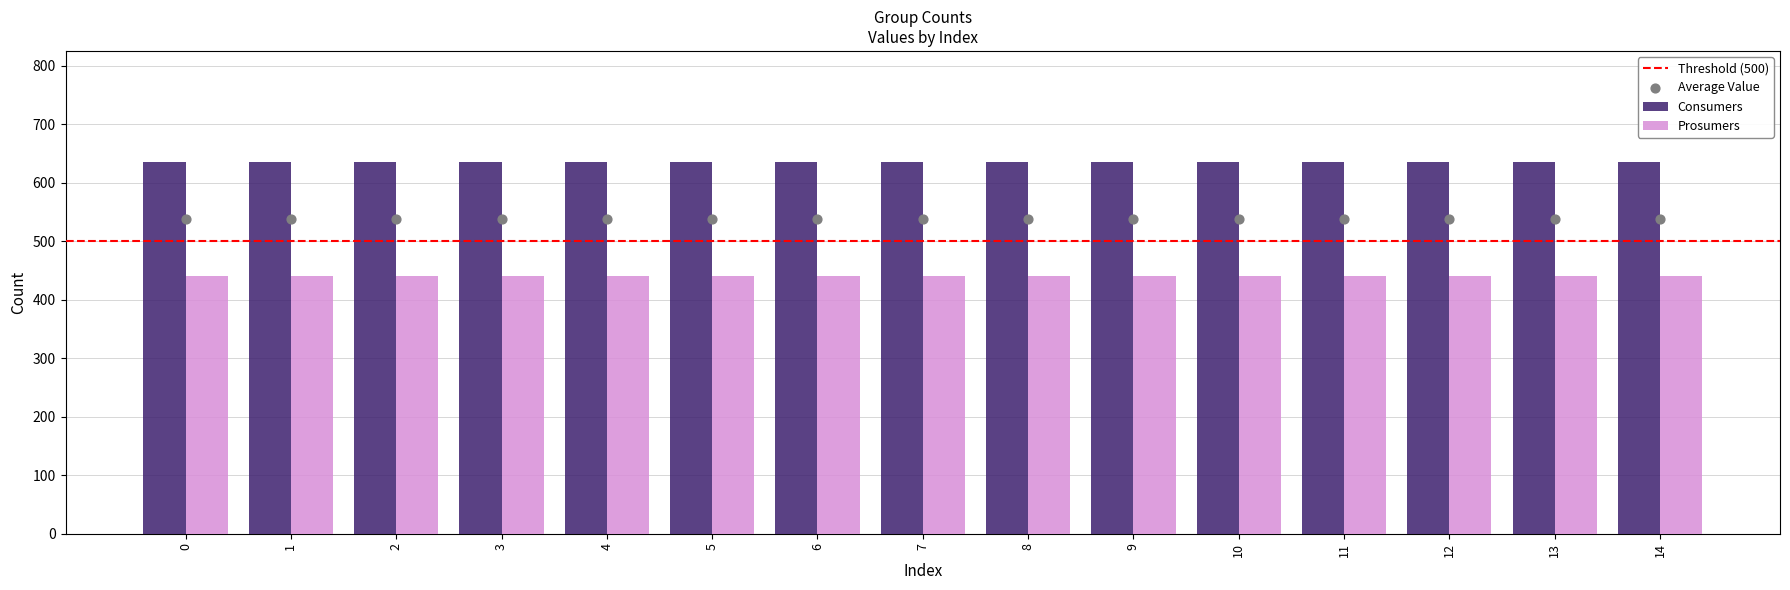

At how many categories does at least one series exceed 501?

15